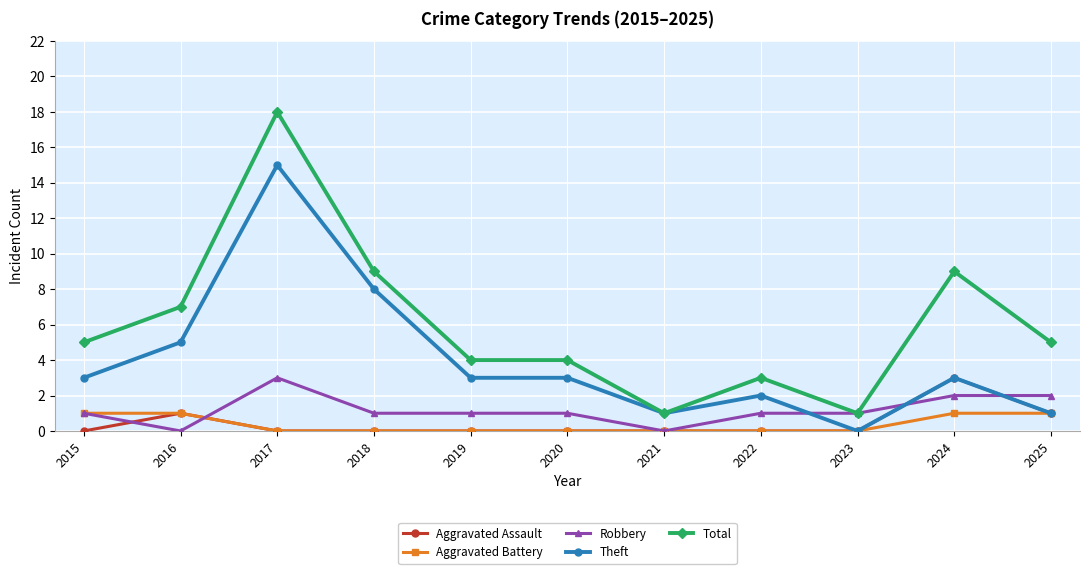

Does the chart display data point markers on the line(s)?

Yes